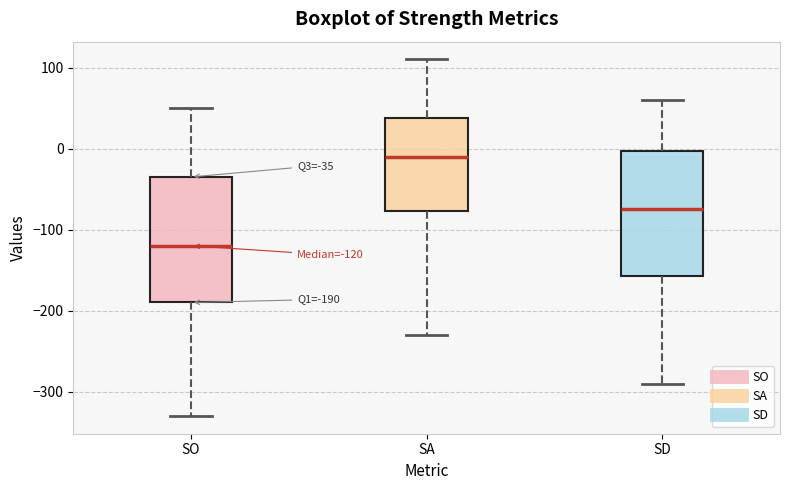

Which box has the highest median line?

SA